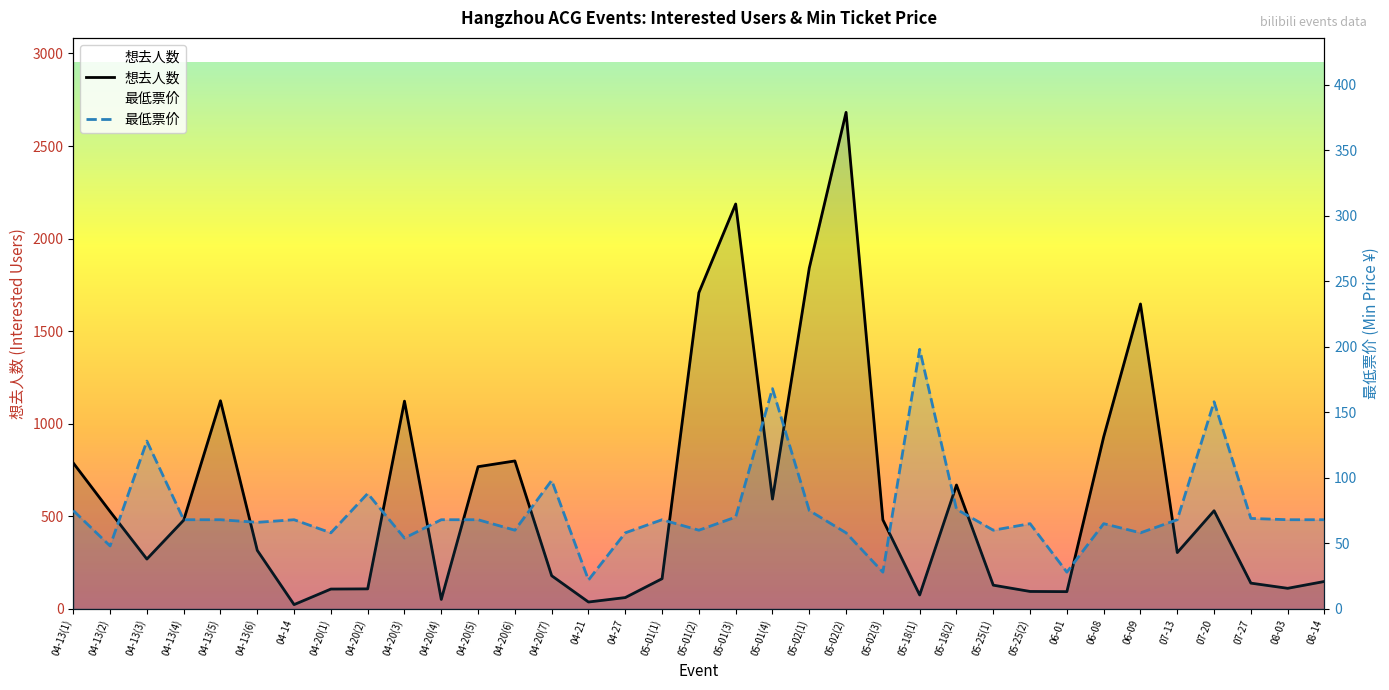

How many data points in 想去人数 are above 316?

17